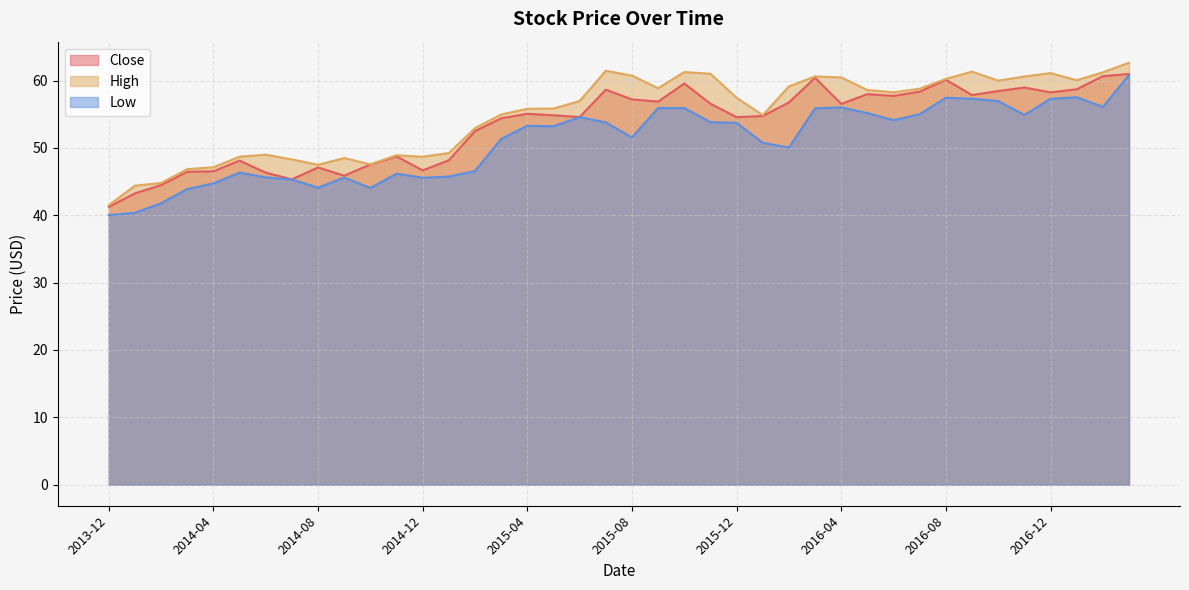

Reading left to right, transcribe all the data shown in this chart.

Close: 2013-12=41.2	2014-01=43.3	2014-02=44.5	2014-03=46.5	2014-04=46.5	2014-05=48.1	2014-06=46.3	2014-07=45.3	2014-08=47.1	2014-09=45.9	2014-10=47.5	2014-11=48.8	2014-12=46.7	2015-01=48.2	2015-02=52.5	2015-03=54.4	2015-04=55.1	2015-05=54.8	2015-06=54.6	2015-07=58.7	2015-08=57.2	2015-09=56.9	2015-10=59.6	2015-11=56.6	2015-12=54.6	2016-01=54.7	2016-02=56.8	2016-03=60.4	2016-04=56.5	2016-05=58.0	2016-06=57.7	2016-07=58.4	2016-08=60.1	2016-09=57.8	2016-10=58.5	2016-11=59.0	2016-12=58.2	2017-01=58.7	2017-02=60.7	2017-03=61.0
High: 2013-12=41.5	2014-01=44.4	2014-02=44.8	2014-03=46.8	2014-04=47.1	2014-05=48.7	2014-06=49.0	2014-07=48.3	2014-08=47.5	2014-09=48.5	2014-10=47.6	2014-11=48.9	2014-12=48.7	2015-01=49.2	2015-02=52.9	2015-03=55.0	2015-04=55.8	2015-05=55.8	2015-06=57.0	2015-07=61.5	2015-08=60.7	2015-09=58.9	2015-10=61.3	2015-11=61.0	2015-12=57.5	2016-01=54.9	2016-02=59.1	2016-03=60.6	2016-04=60.5	2016-05=58.6	2016-06=58.3	2016-07=58.8	2016-08=60.2	2016-09=61.3	2016-10=60.0	2016-11=60.6	2016-12=61.1	2017-01=60.1	2017-02=61.2	2017-03=62.7
Low: 2013-12=40.0	2014-01=40.4	2014-02=41.8	2014-03=43.9	2014-04=44.7	2014-05=46.3	2014-06=45.6	2014-07=45.3	2014-08=44.1	2014-09=45.6	2014-10=44.1	2014-11=46.2	2014-12=45.6	2015-01=45.8	2015-02=46.6	2015-03=51.3	2015-04=53.3	2015-05=53.2	2015-06=54.6	2015-07=53.8	2015-08=51.6	2015-09=55.9	2015-10=55.9	2015-11=53.8	2015-12=53.7	2016-01=50.8	2016-02=50.1	2016-03=55.9	2016-04=56.0	2016-05=55.2	2016-06=54.1	2016-07=55.0	2016-08=57.5	2016-09=57.3	2016-10=57.0	2016-11=54.9	2016-12=57.3	2017-01=57.5	2017-02=56.1	2017-03=60.8